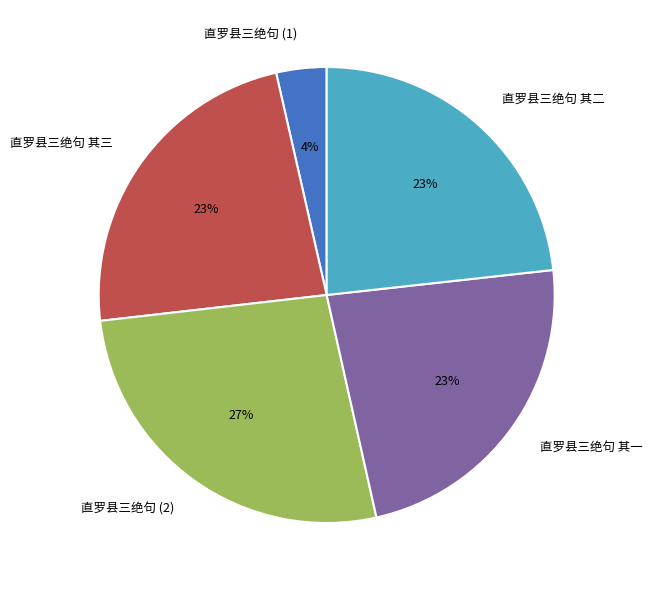

To the nearest percent, what portion does 直罗县三绝句 其一 represent?

23%